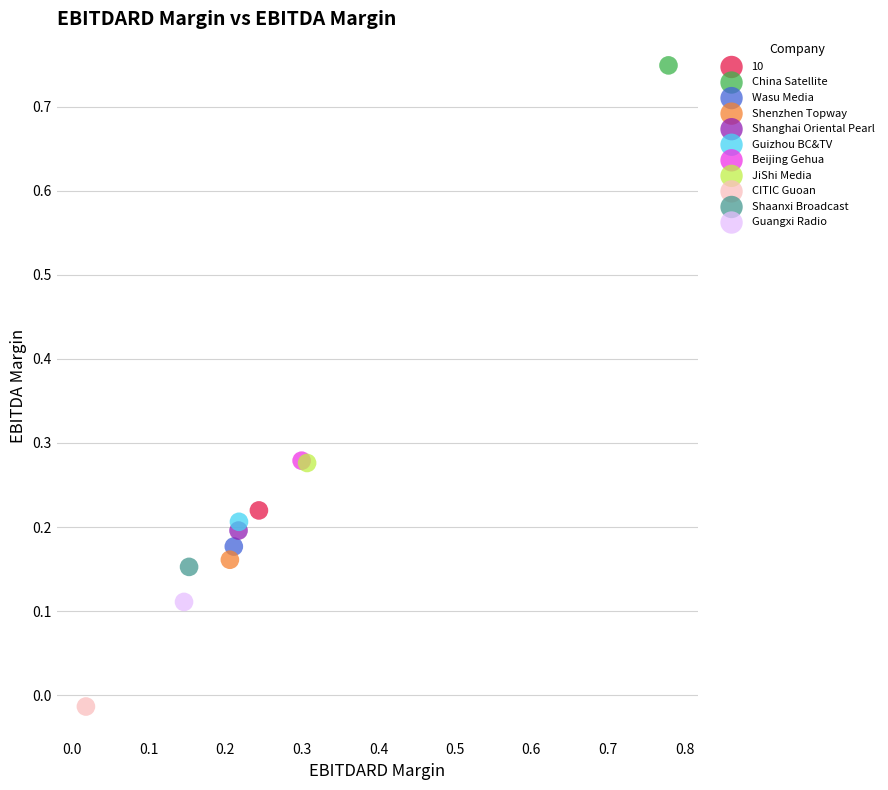

What are all the series names shown in the legend?

10, China Satellite, Wasu Media, Shenzhen Topway, Shanghai Oriental Pearl, Guizhou BC&TV, Beijing Gehua, JiShi Media, CITIC Guoan, Shaanxi Broadcast, Guangxi Radio